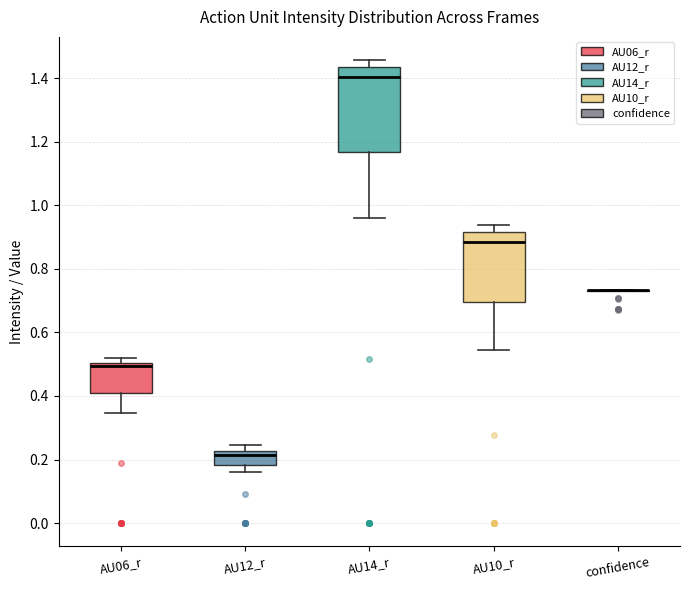

Comparing the boxes themselves (not the whiskers), which one is the tallest?

AU14_r